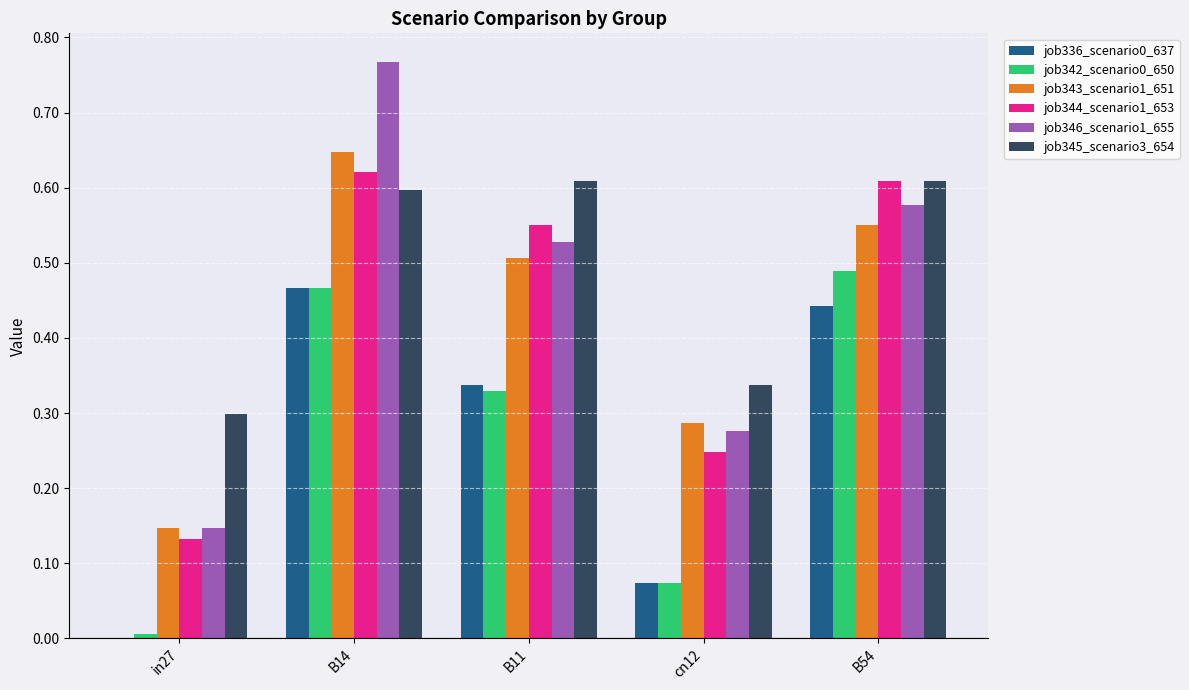

True or false: job345_scenario3_654 has a value of 0.5 at in27.

False